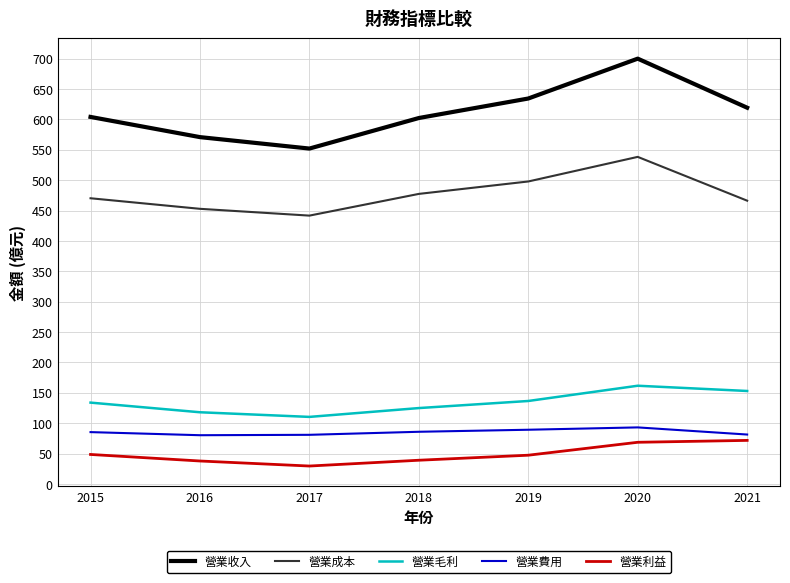

Which series has the widest spread of values?

營業收入